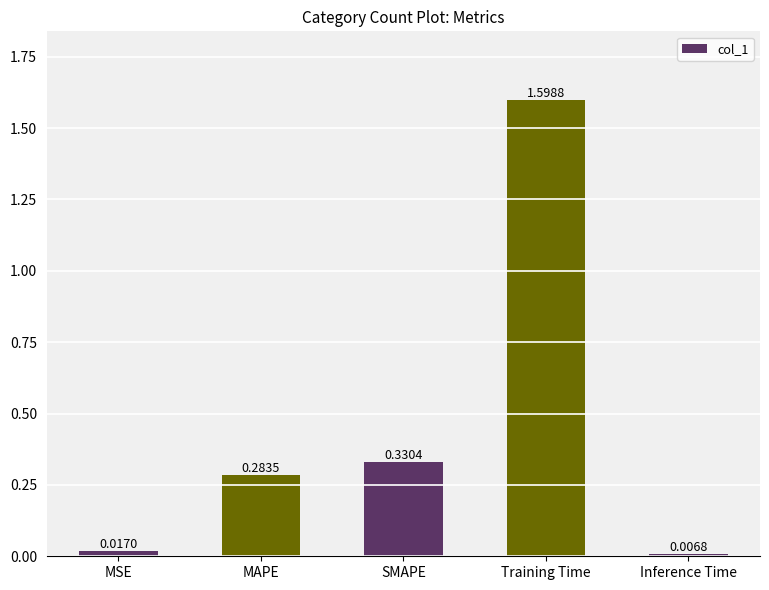

Which label corresponds to the largest value in the chart?

Training Time